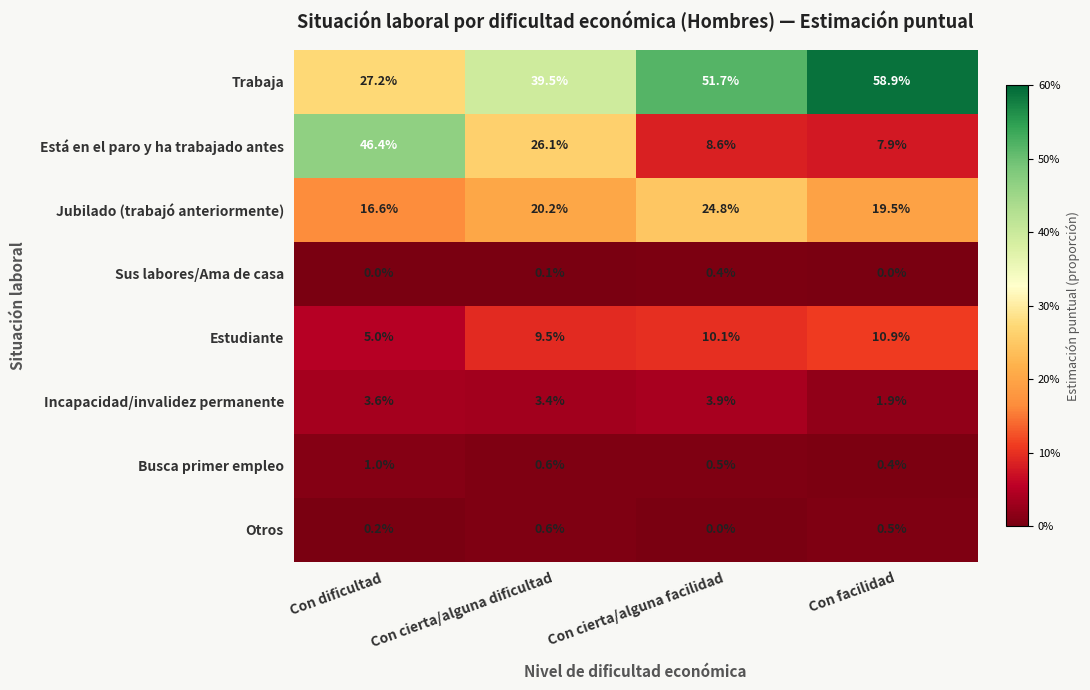

True or false: Trabaja has a value of 39.5 at Con cierta/alguna dificultad.

True